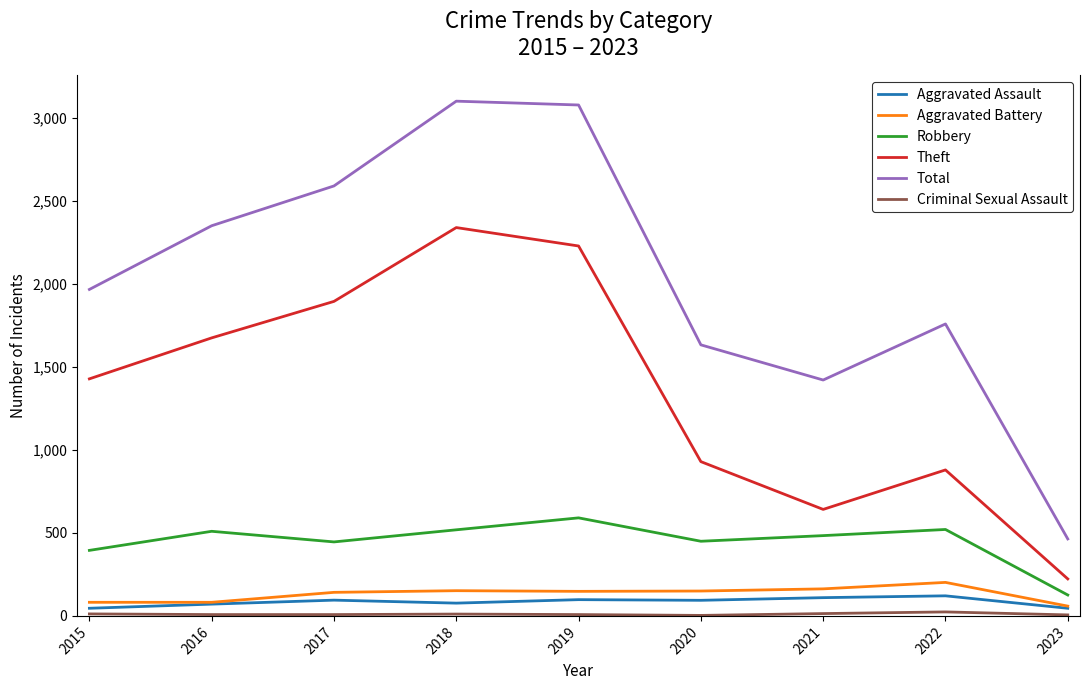

What is the highest value of the Aggravated Assault series?

121